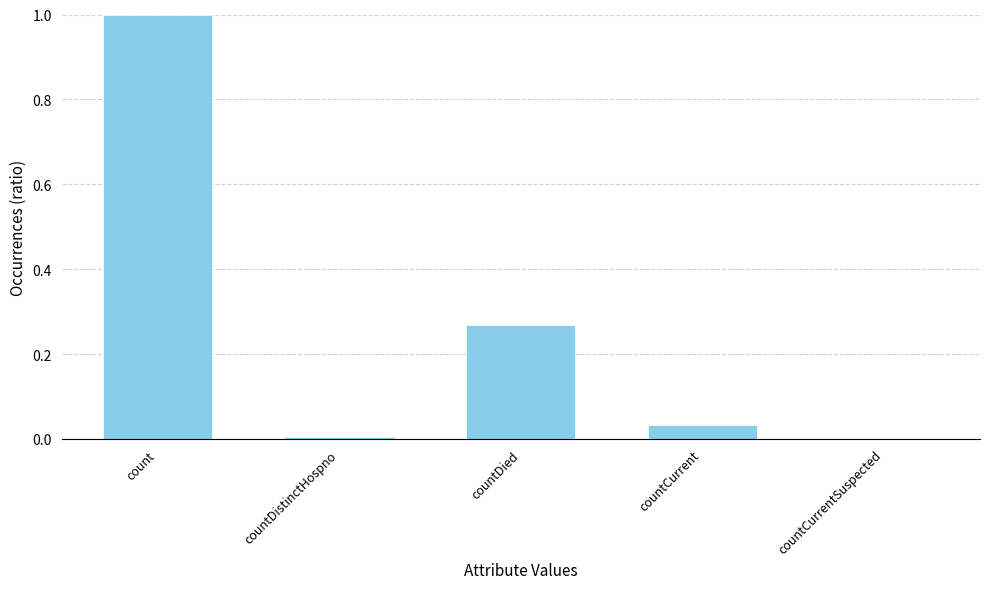

What is the change in value from count to countCurrent?

-1.0